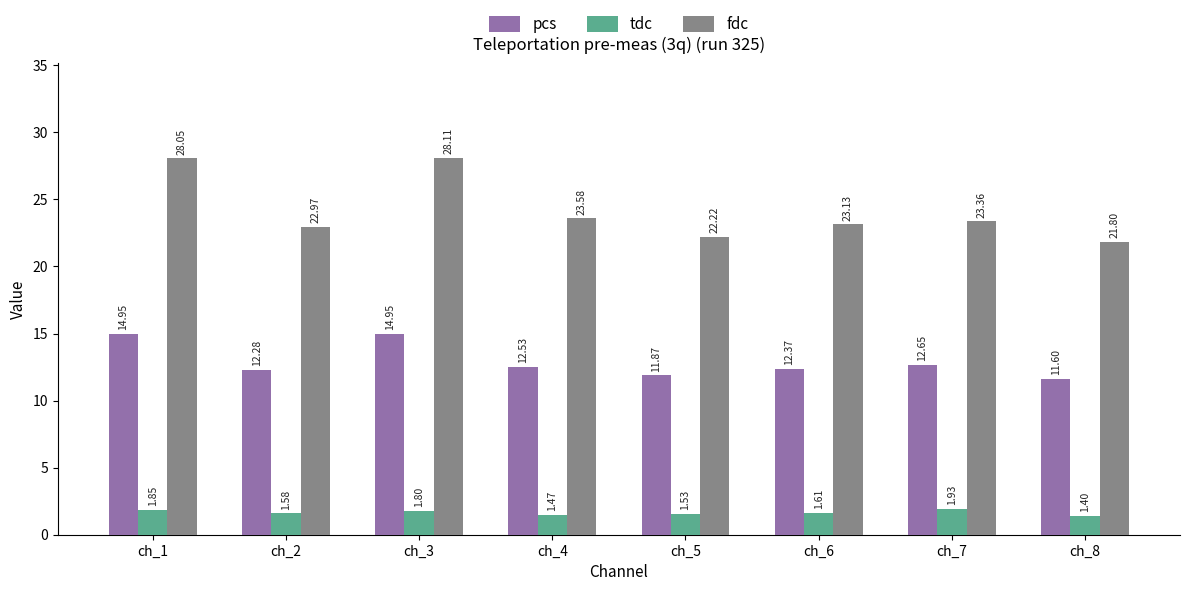

True or false: fdc has a value of 48.7 at ch_3.

False